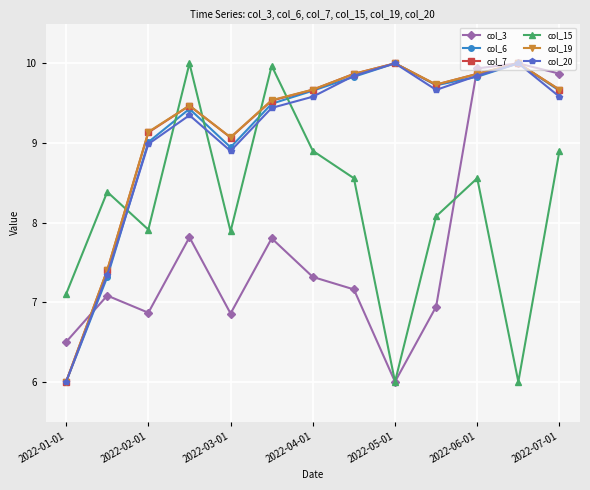

At how many categories does at least one series exceed 7?

13